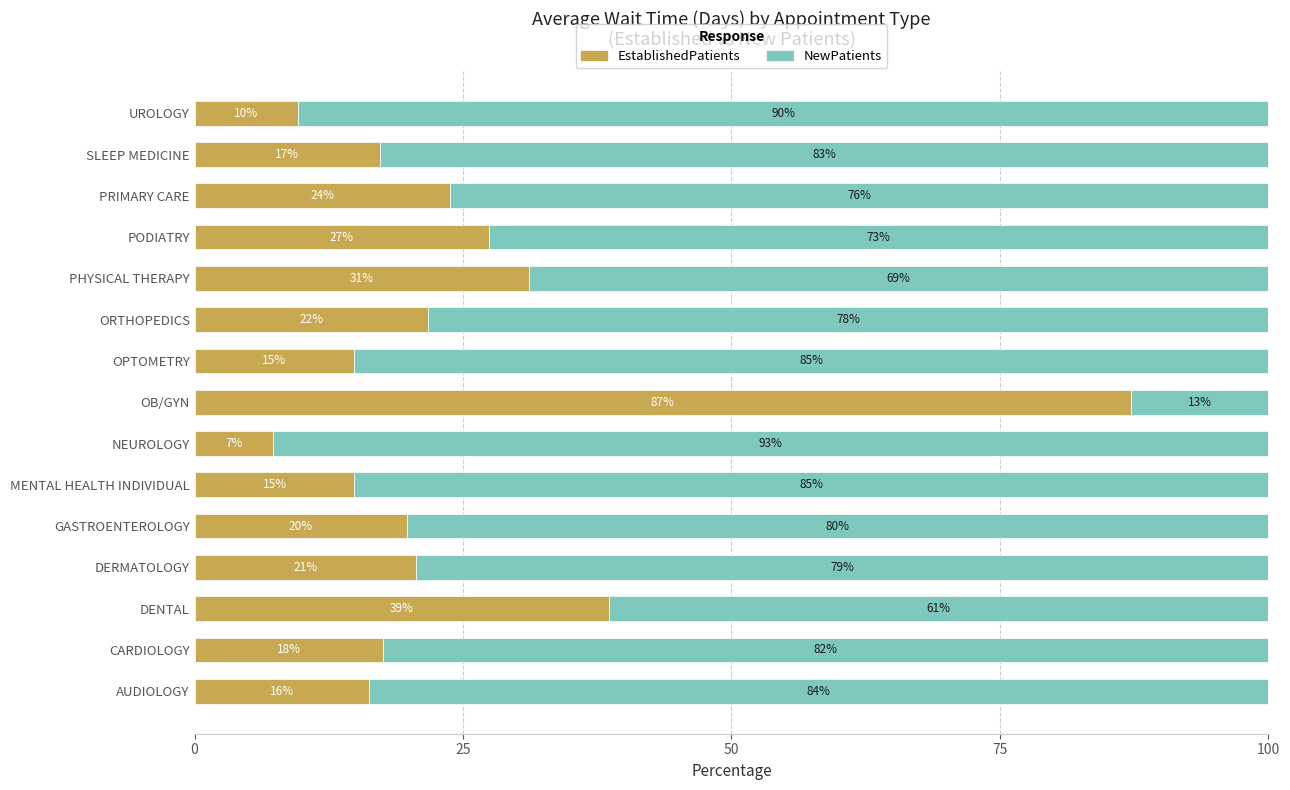

What are all the series names shown in the legend?

EstablishedPatients, NewPatients